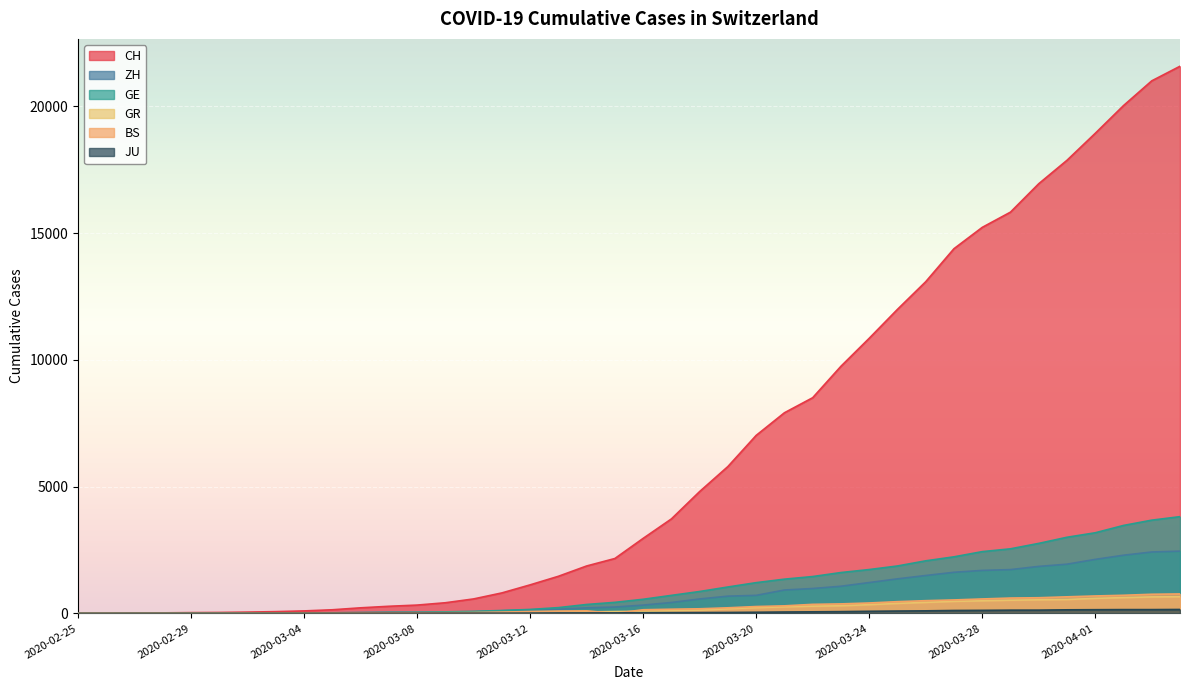

What is the maximum value shown in the chart?

21587